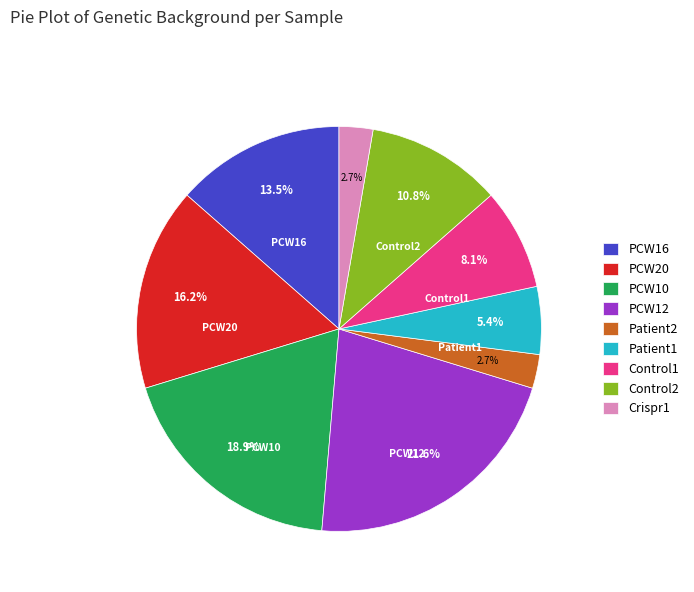

Does Control1 represent more than half of the total?

No